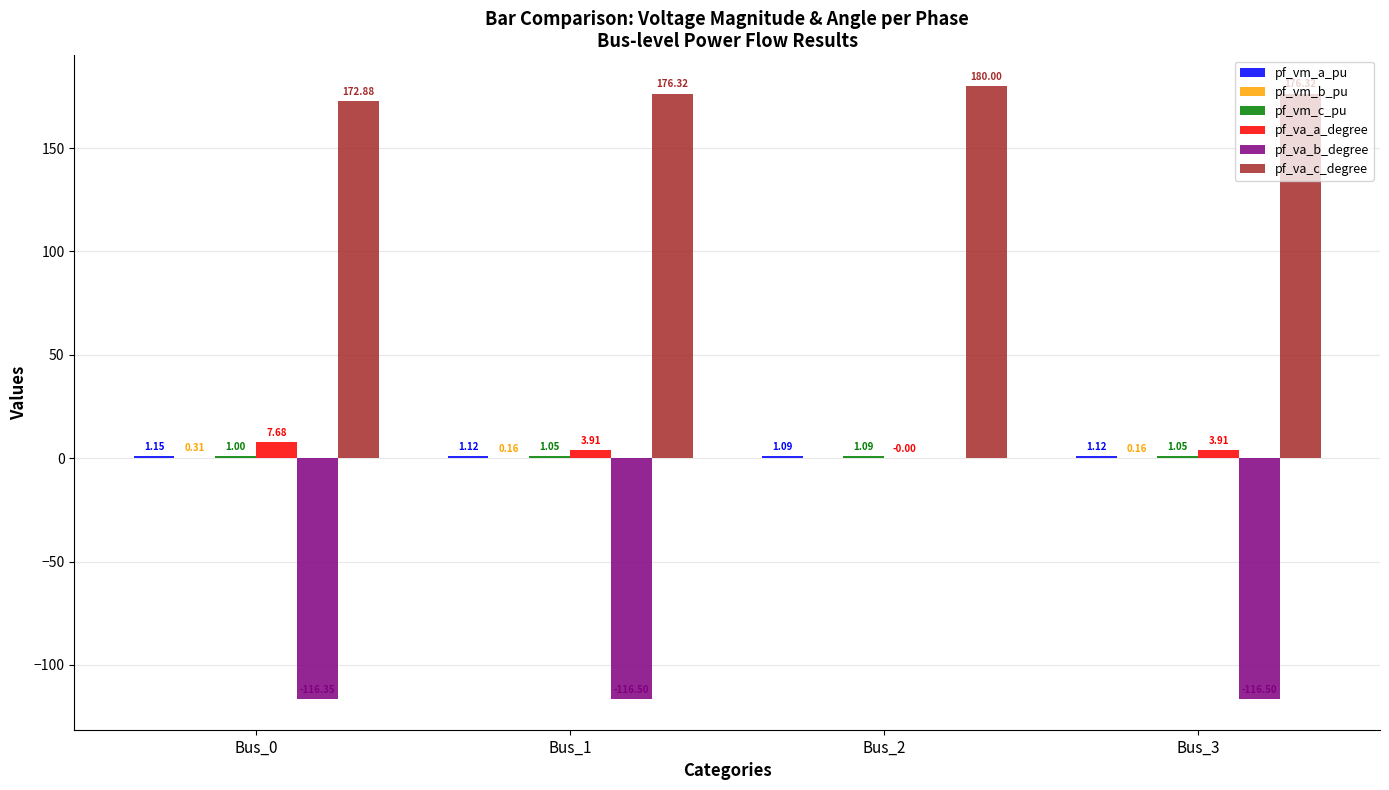

What is the sum of the pf_va_a_degree values at Bus_2 and Bus_1?

3.9